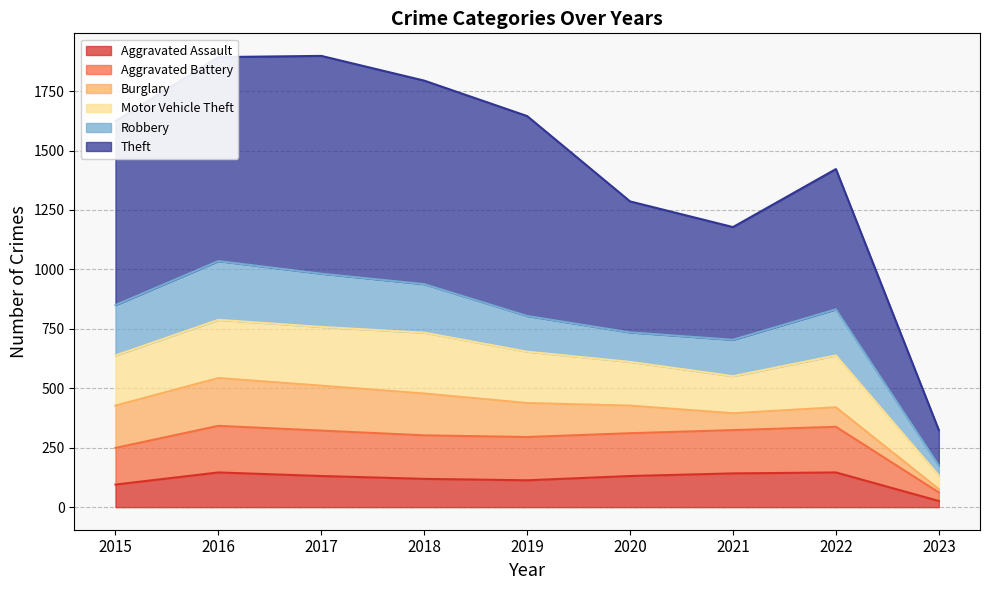

What is the total value across all series at 2018?

1794